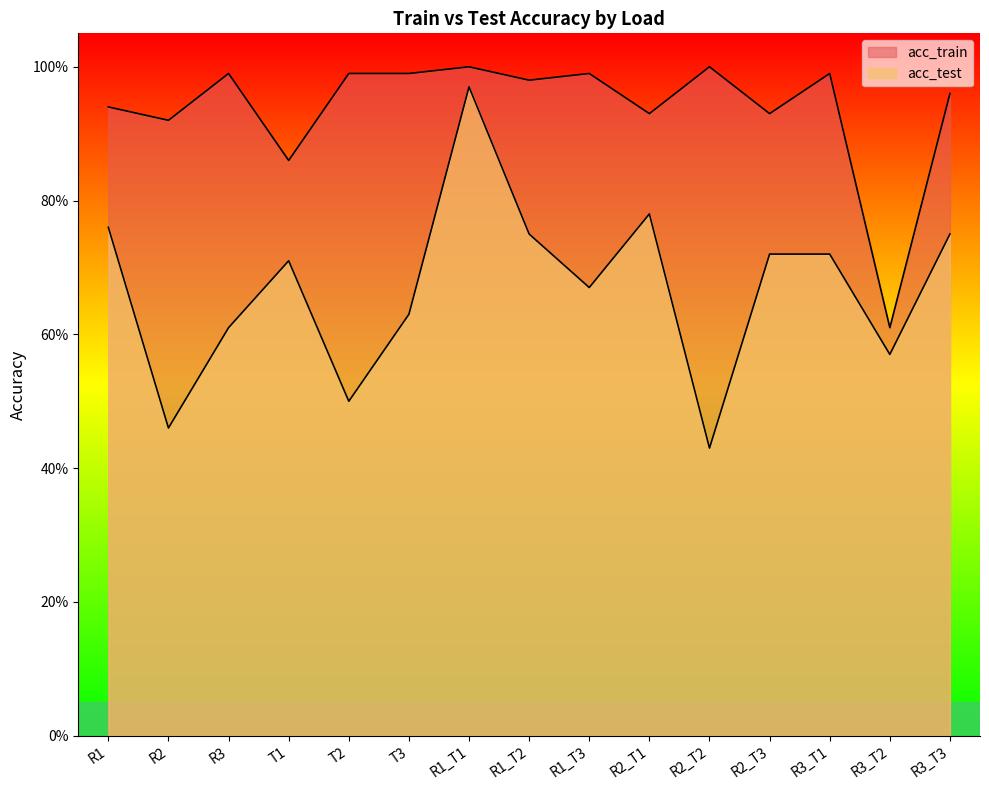

Reading right to left, transcribe all the data shown in this chart.

acc_train: 1.0	0.6	1.0	0.9	1.0	0.9	1.0	1.0	1.0	1.0	1.0	0.9	1.0	0.9	0.9
acc_test: 0.8	0.6	0.7	0.7	0.4	0.8	0.7	0.8	1.0	0.6	0.5	0.7	0.6	0.5	0.8